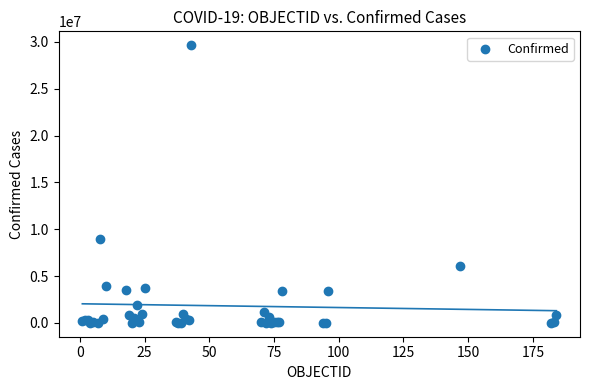

What Y value in the scatter plot is closest to 14822541?

9007753